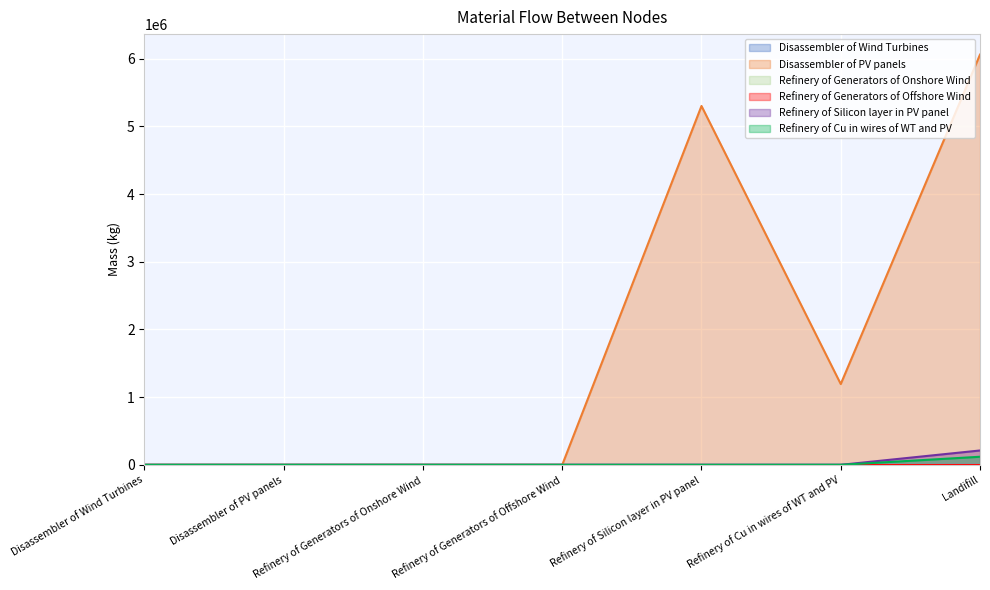

The value of Disassembler of Wind Turbines at Disassembler of PV panels is 0.0. True or false?

True